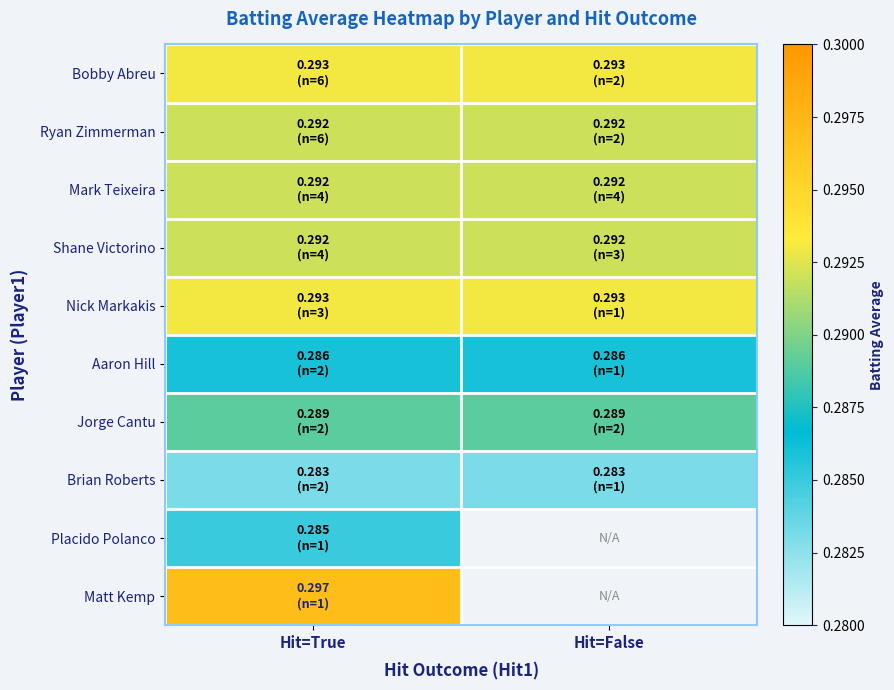

How many series are shown in this chart?

10